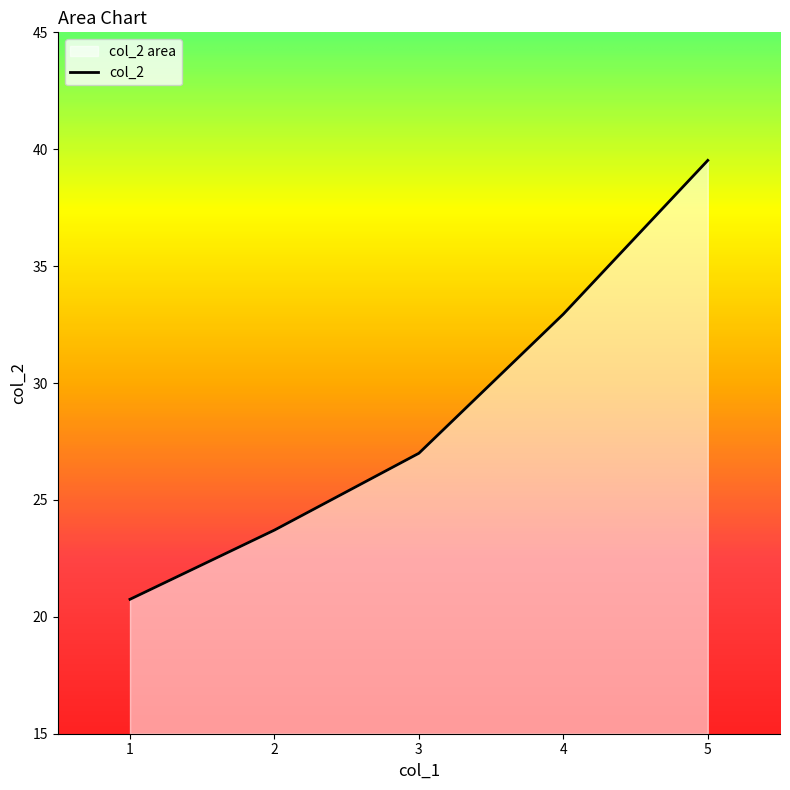

What is the difference between the maximum and minimum values?

18.8